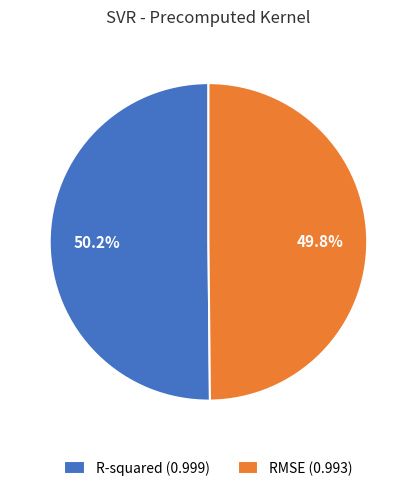

To the nearest percent, what portion does RMSE represent?

50%